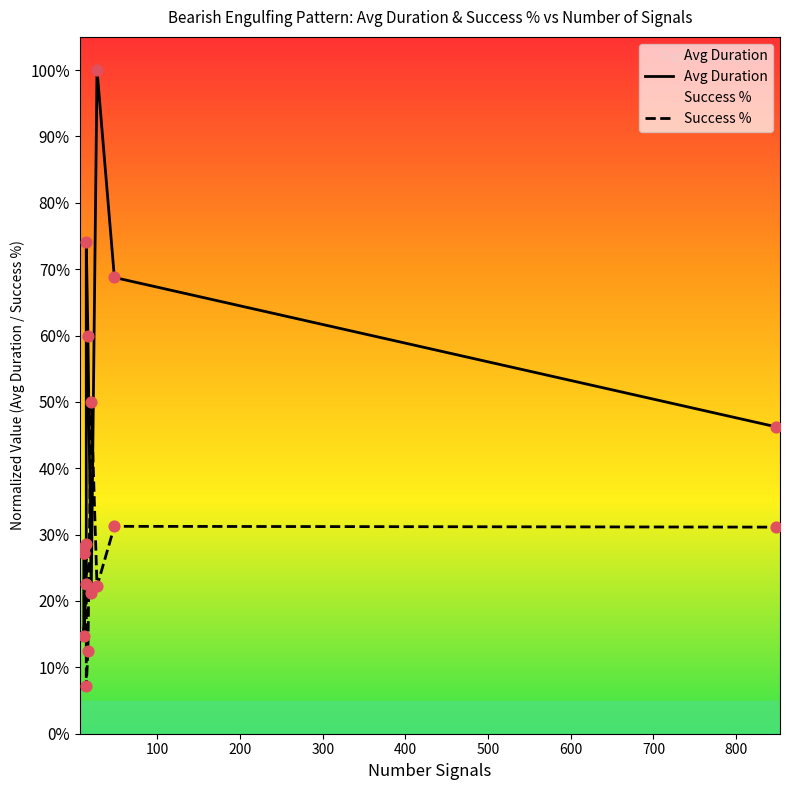

What is the total value across all series at 500?

0.7